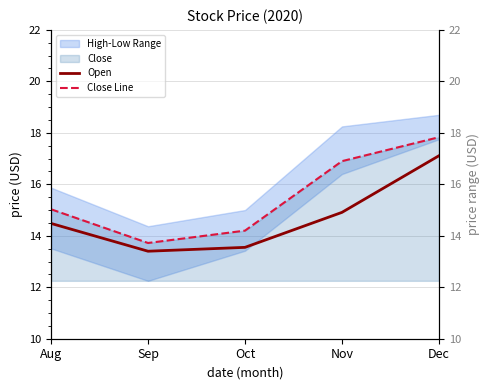

Is it true that Open equals 14.9 at Nov?

True